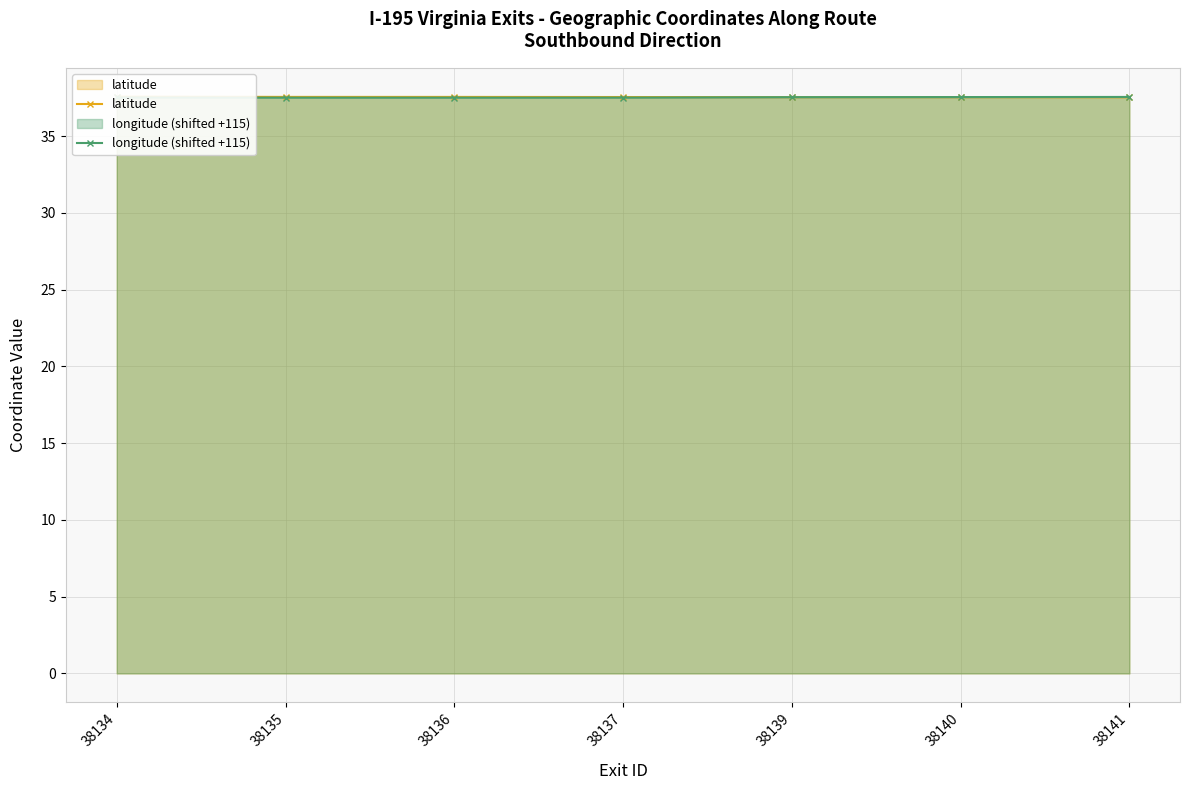

Is it true that latitude equals 58.2 at 38139?

False